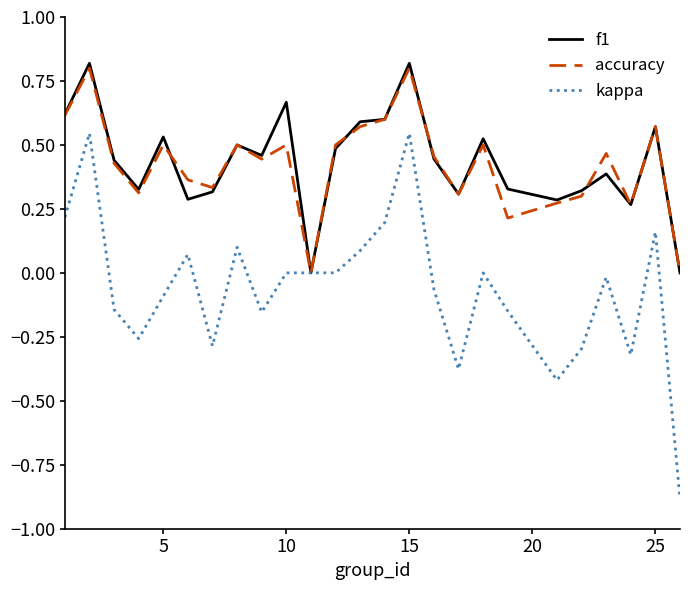

What is the lowest value of the kappa series?

-0.9